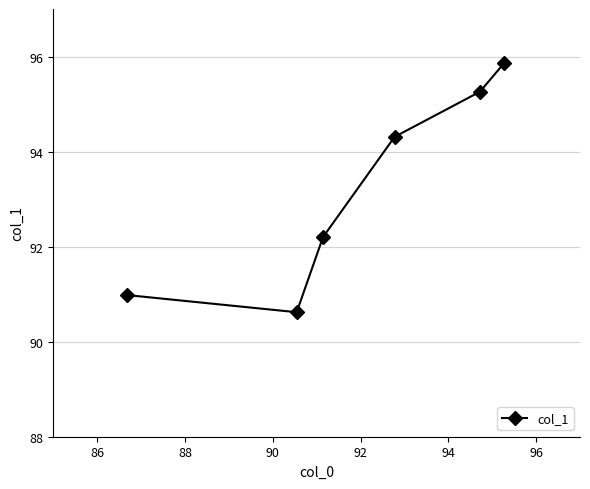

What is the difference between the maximum and minimum values?

5.2